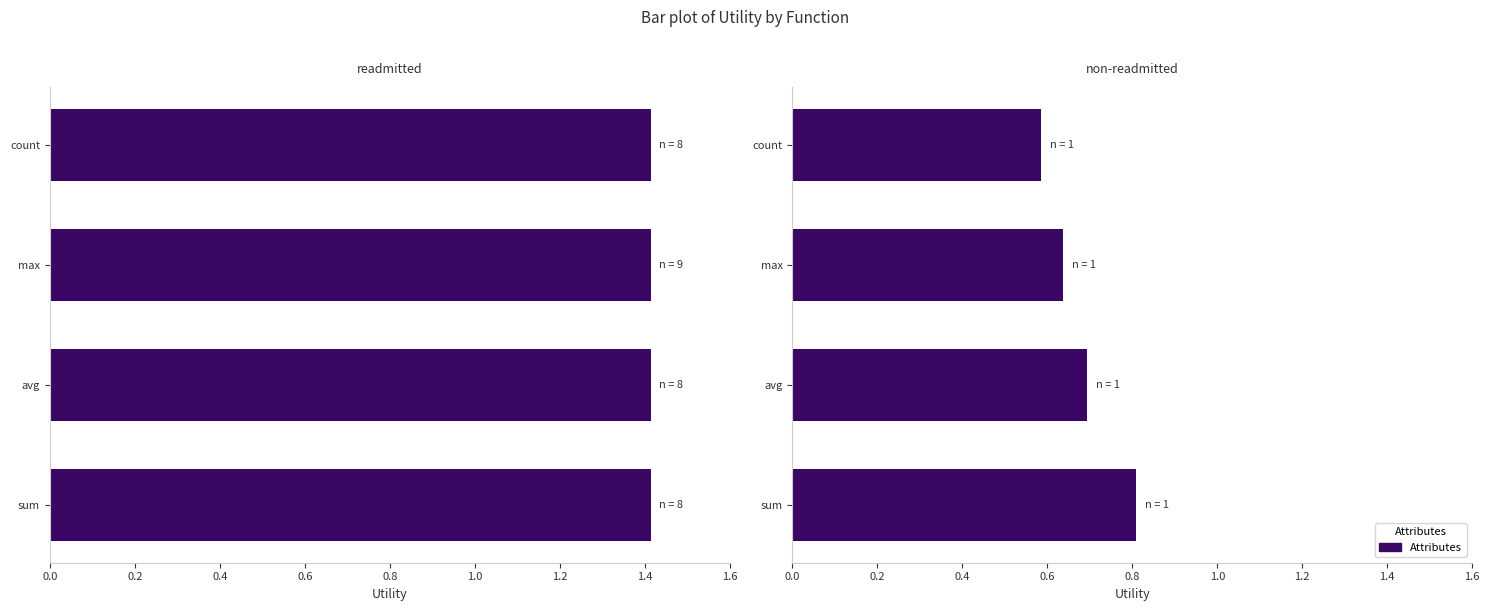

Is the value of non-readmitted at 0.6 greater than the value of readmitted at 0.6?

No